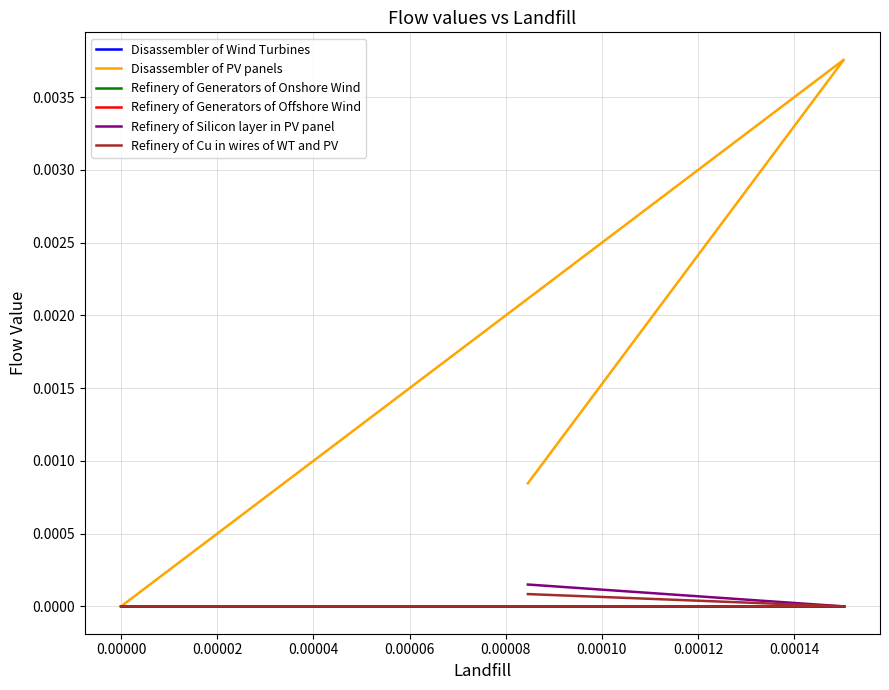

Is the value of Refinery of Generators of Onshore Wind at 0.00004 greater than the value of Refinery of Silicon layer in PV panel at 0.00008?

No